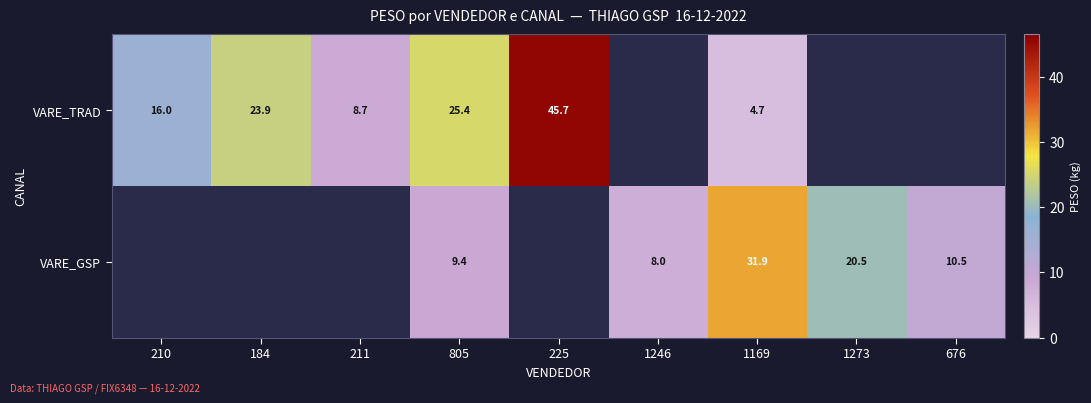

The VARE_GSP series shows 9.4 at 805. True or false?

True